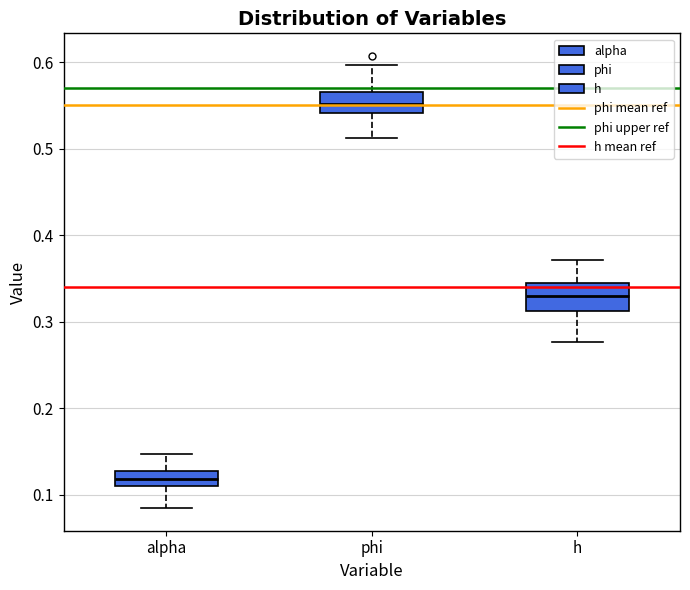

Reading left to right, read every box against the y-axis: the position of its median line, the range the box covers, and the ends of its whiskers. The values are not printed on the chart, so give them approximately, as read against the axis.

alpha: median 0.12, box 0.11 to 0.13, whiskers 0.08 to 0.15
phi: median 0.55, box 0.54 to 0.57, whiskers 0.51 to 0.60
h: median 0.33, box 0.31 to 0.34, whiskers 0.28 to 0.37